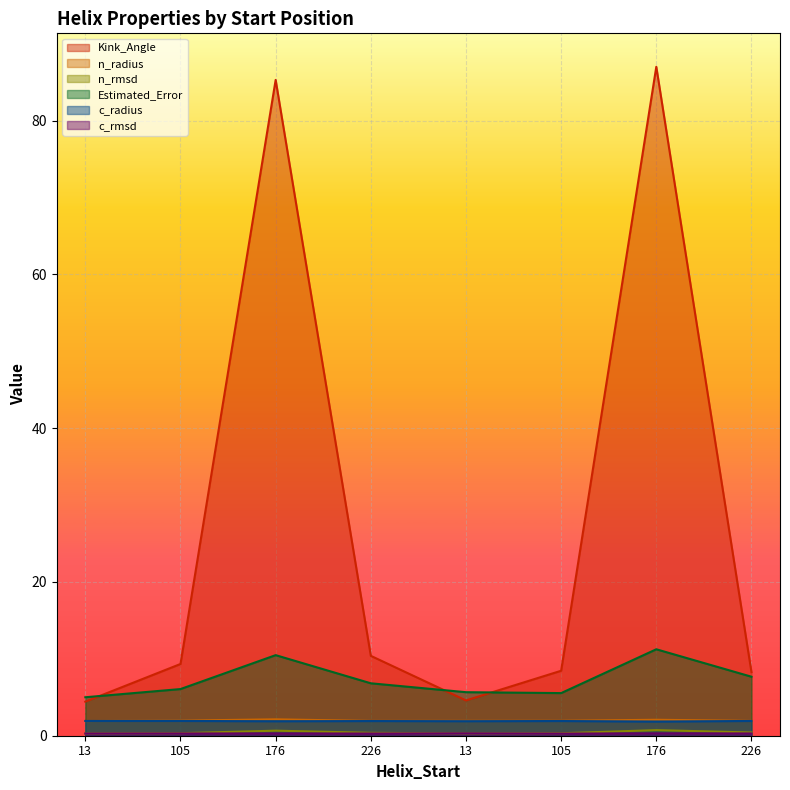

What is the maximum value for c_radius?

1.9